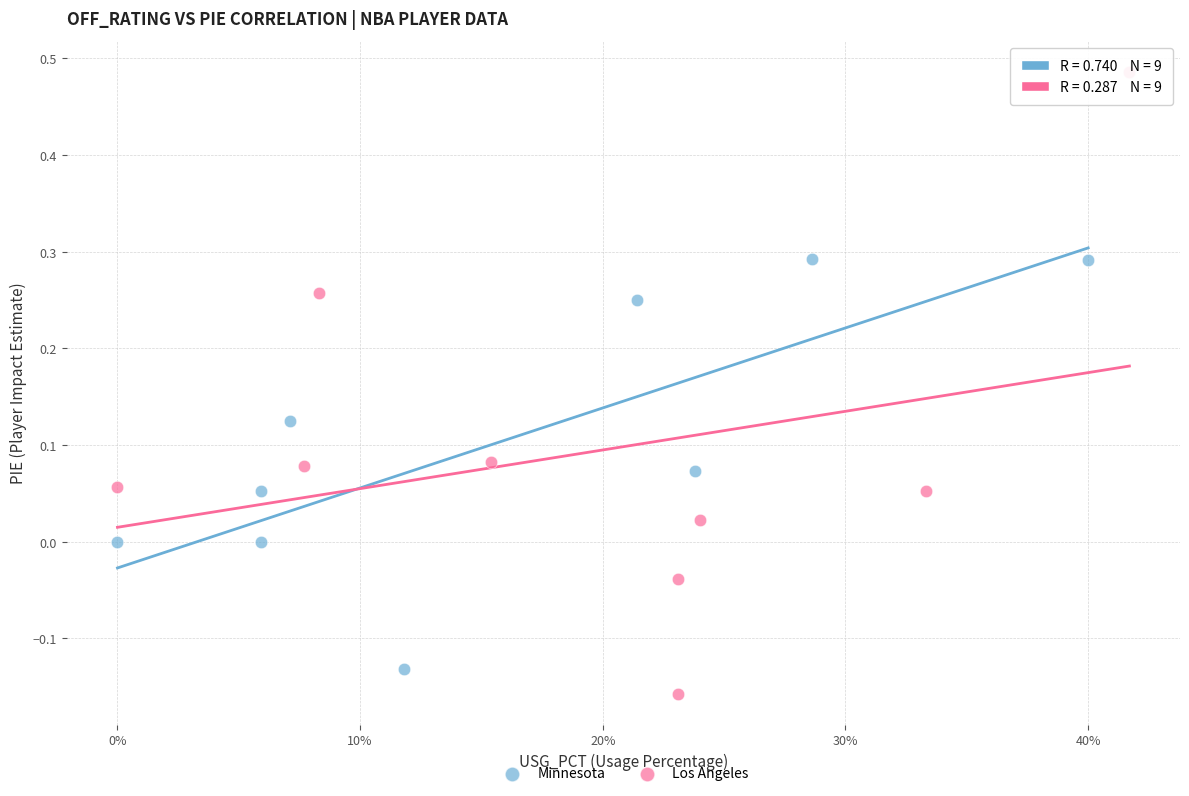

Which series has the widest spread of Y values?

Los Angeles